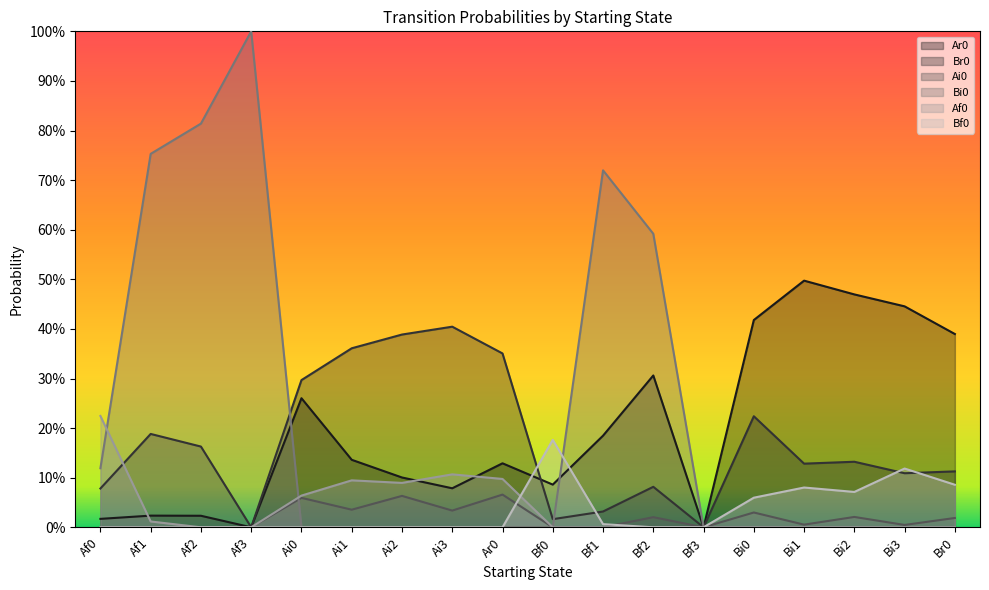

At which category does Af0 reach its first local peak?

Ai1